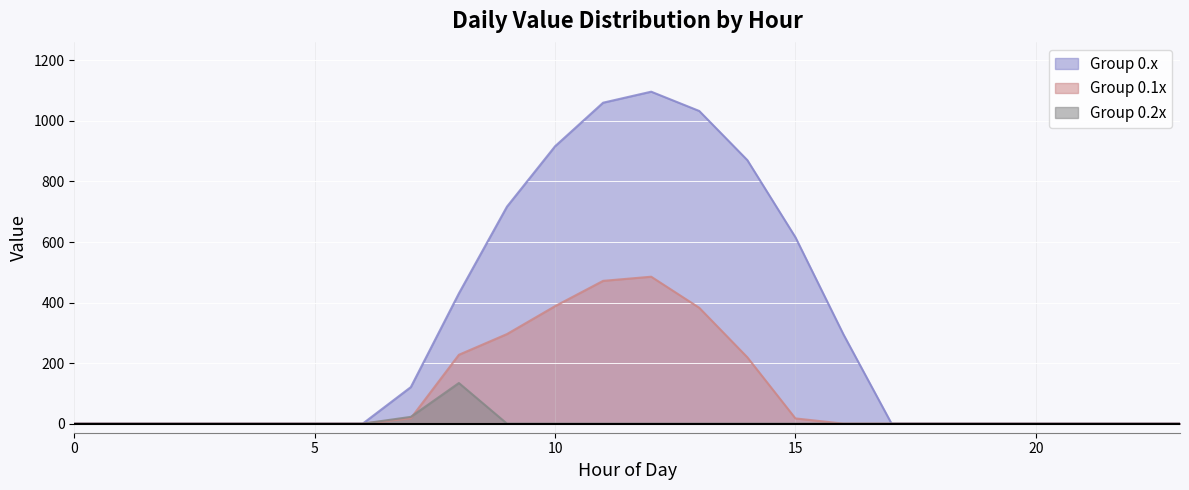

How many lines are shown in the chart?

3